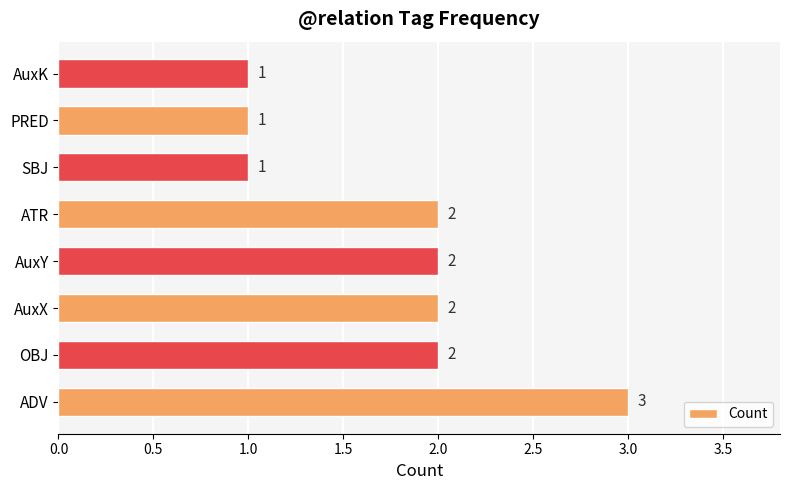

Count the values in the range 1 to 2.

7